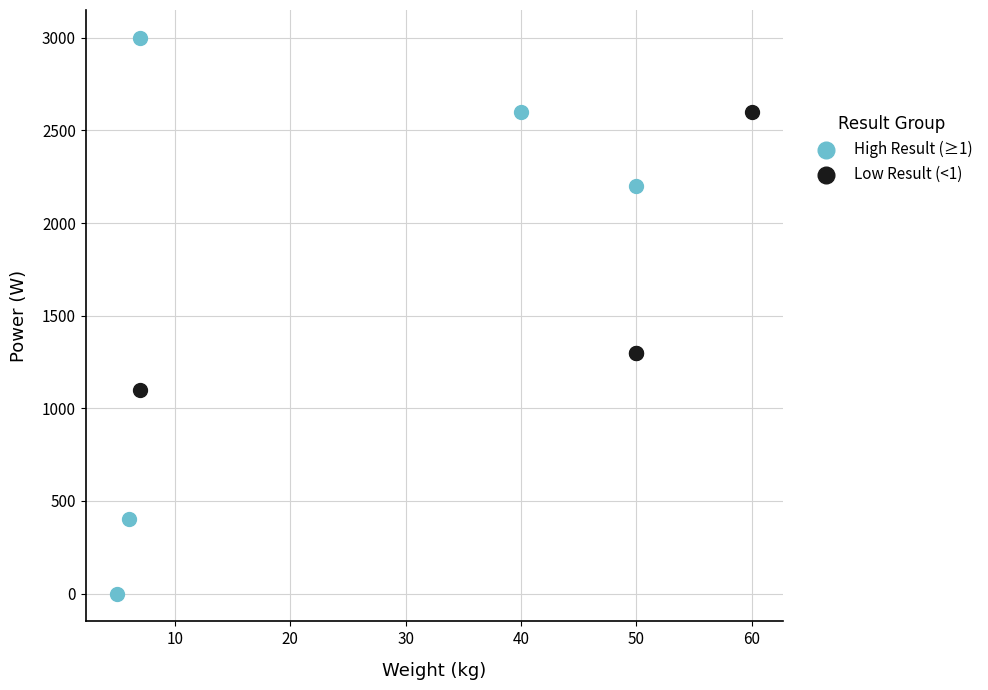

Which series contains the highest Y value?

High Result (≥1)